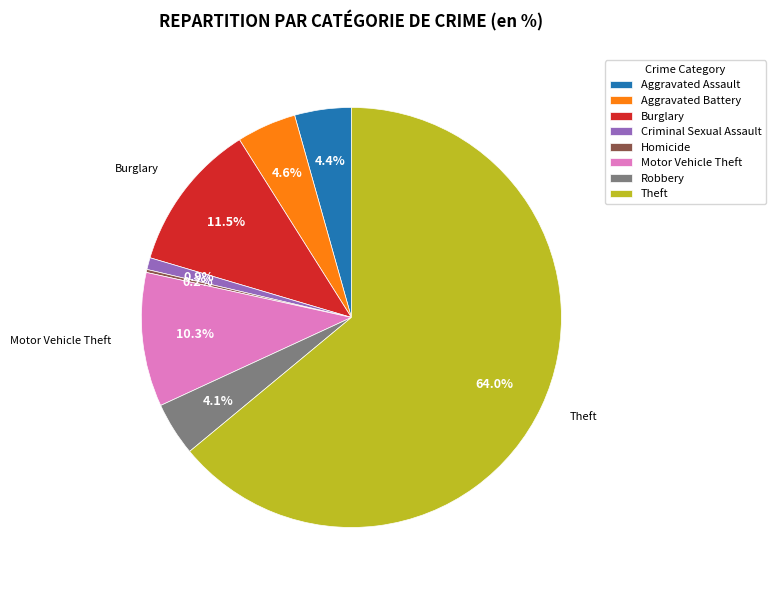

To the nearest percent, what is the difference between the largest and smallest slice percentages?

64%